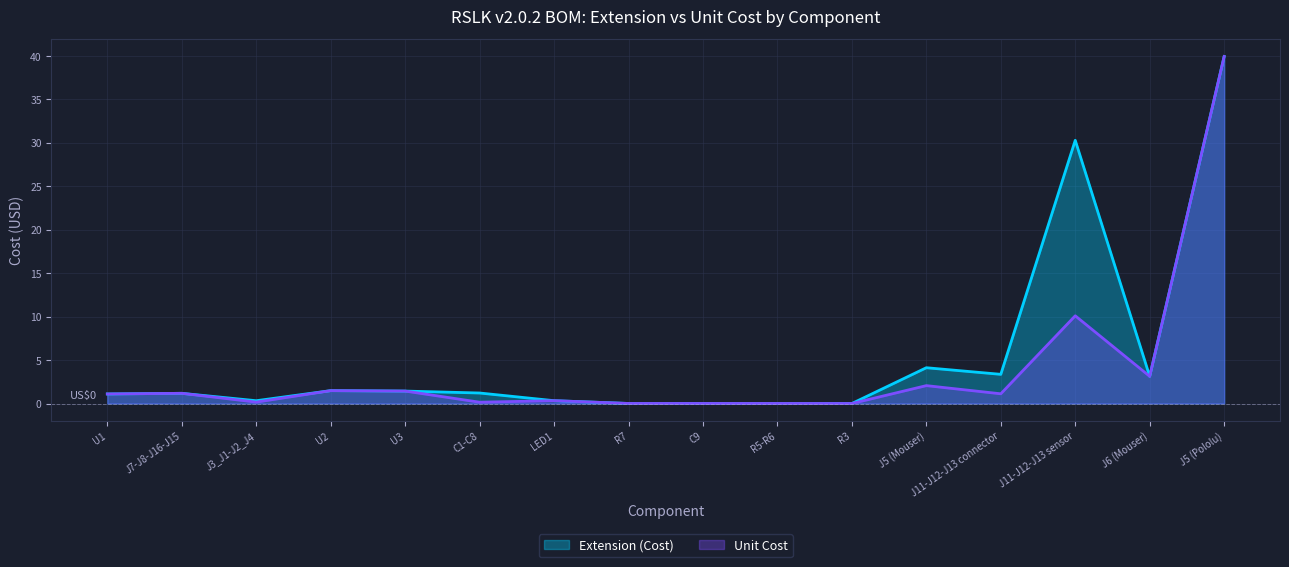

Rank the series by their average value, from highest to lowest.

Extension (Cost), Unit Cost